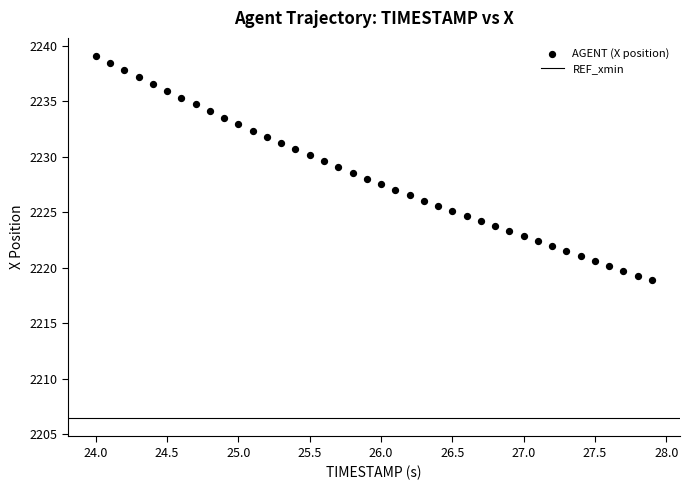

What is the range of X values (max minus min)?

3.9